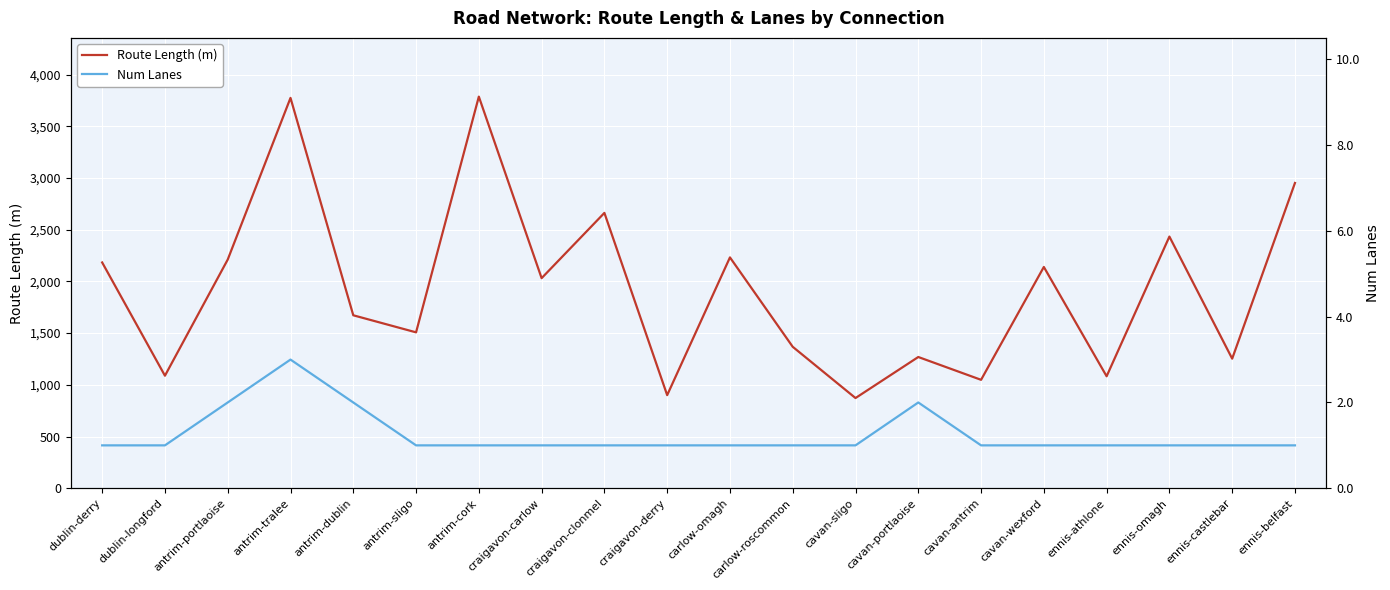

At which category does Route Length (m) reach its first local peak?

antrim-tralee